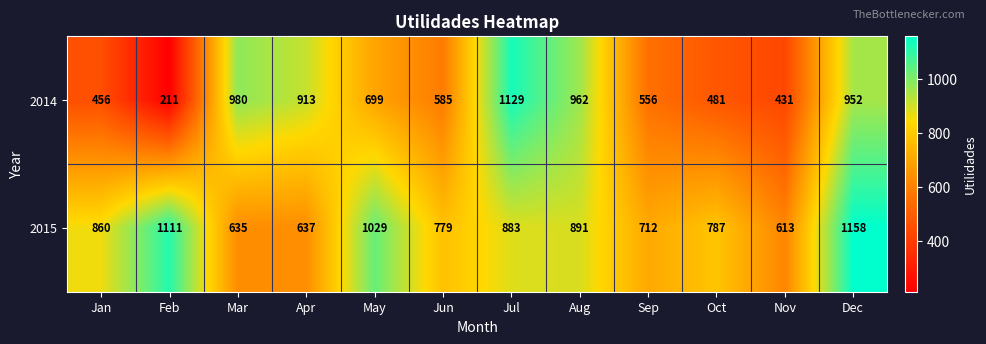

At Feb, list the series in order from largest to smallest.

2015, 2014